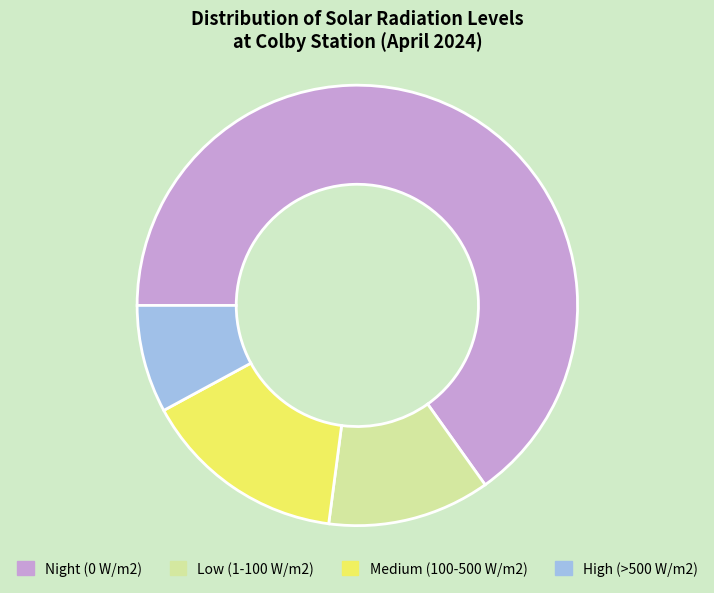

Is there a majority slice in this chart?

Yes